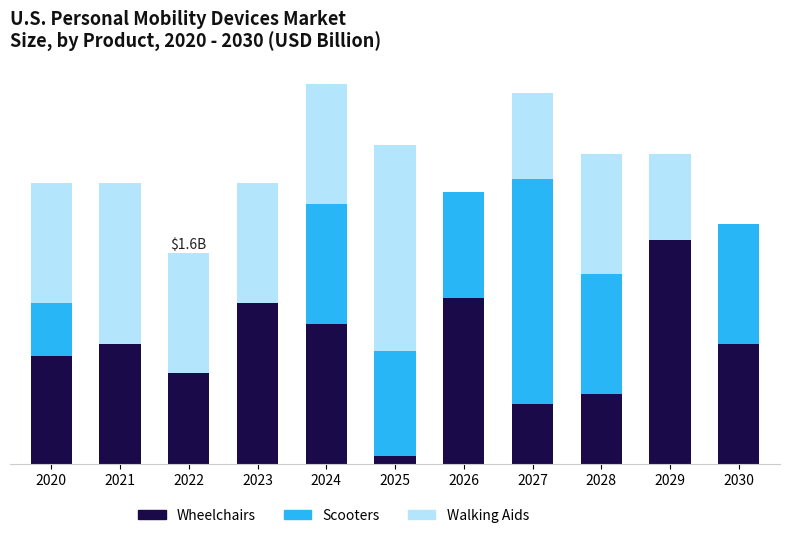

The value of col_13 + col_12 at 2026 is 323.1. True or false?

False